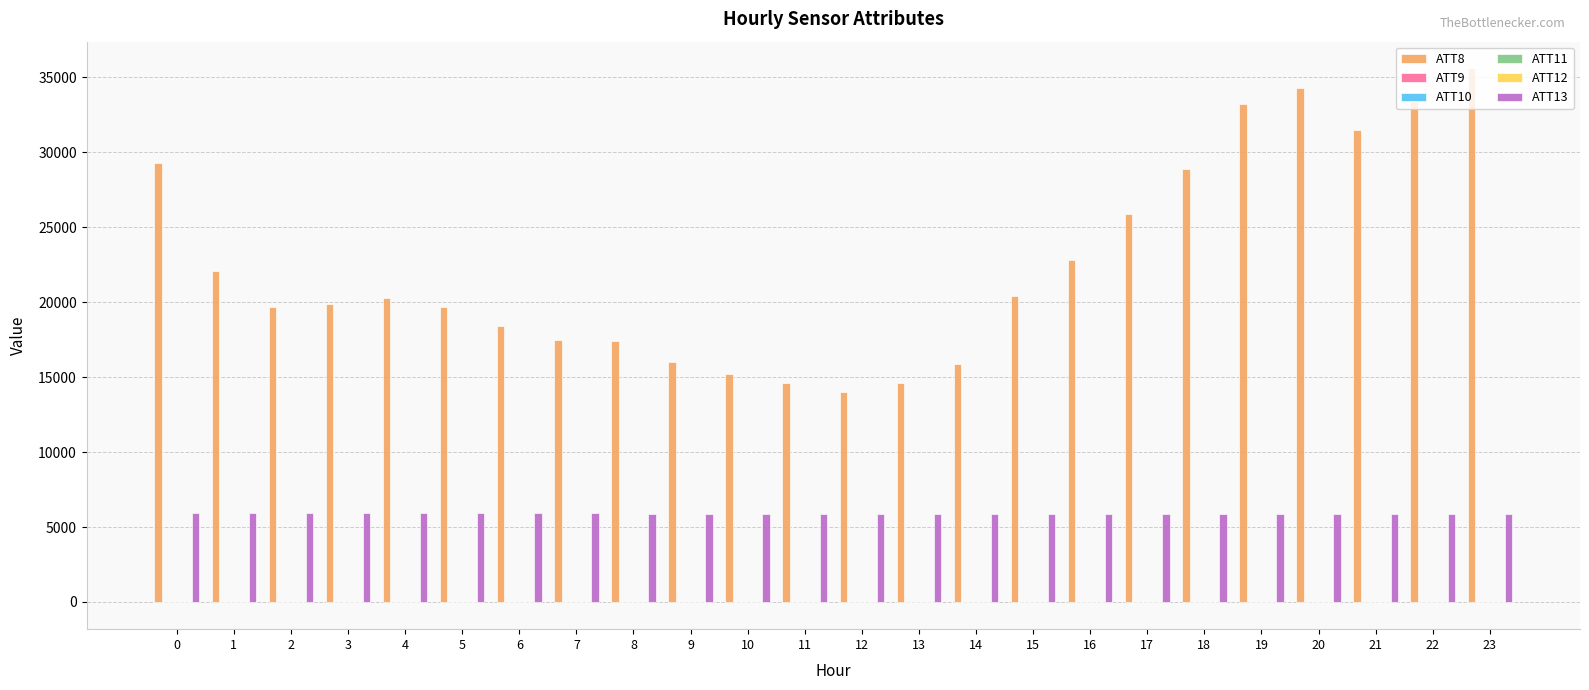

Which series has the largest total across all categories?

ATT8